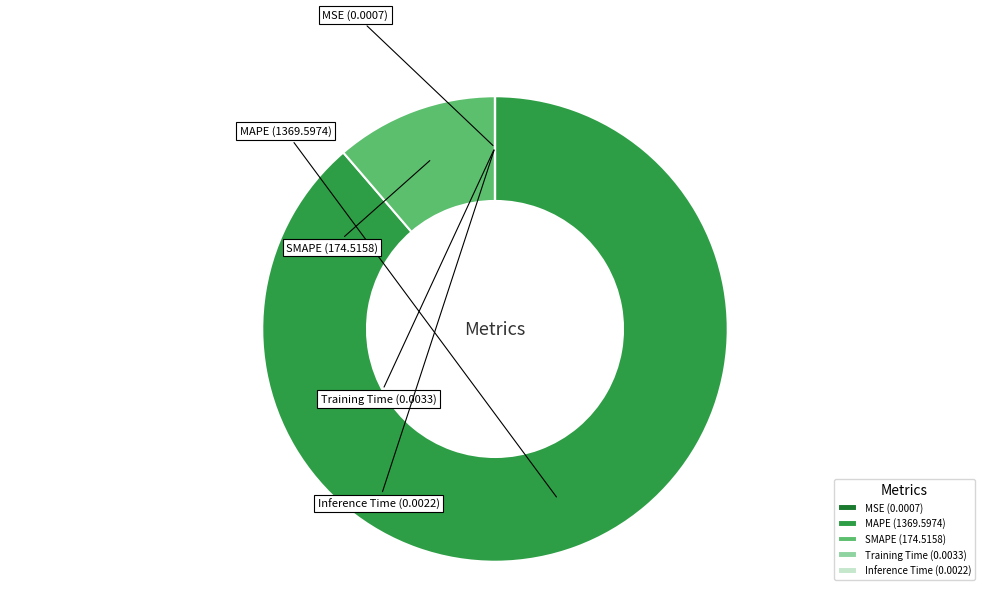

Is there any slice that represents more than half of the pie?

Yes